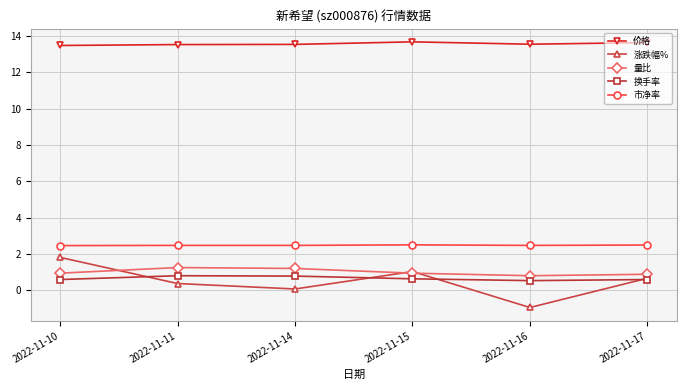

How many negative values does the 涨跌幅% series have?

1